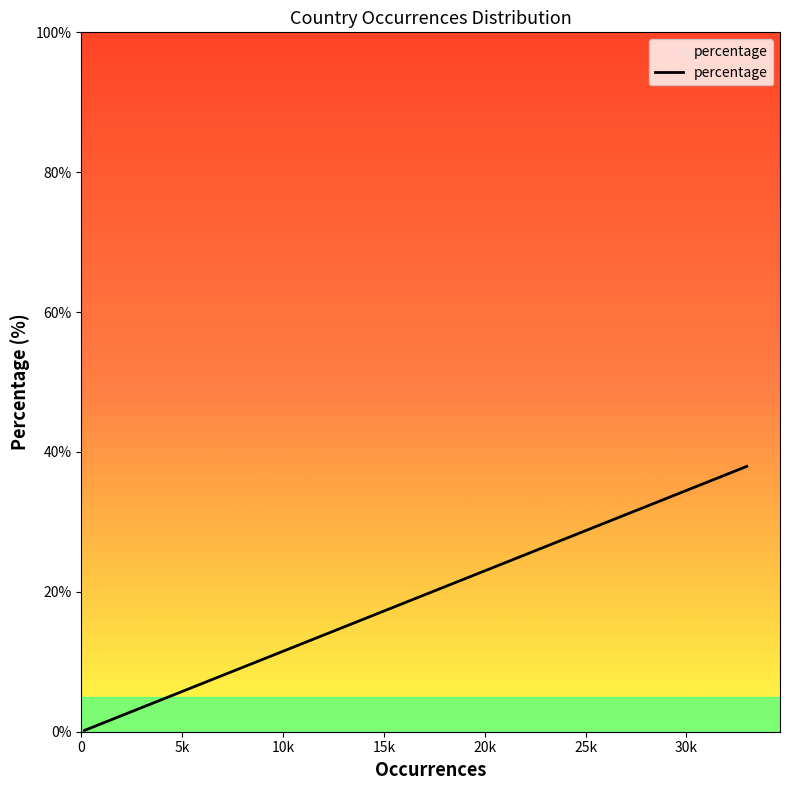

What is the maximum value shown in the chart?

37.9